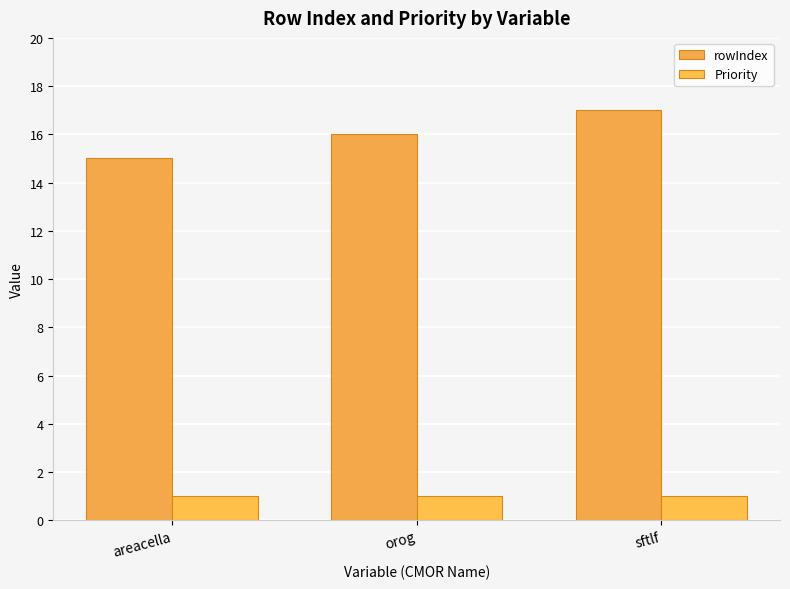

At which category does the chart reach its minimum across all series?

areacella